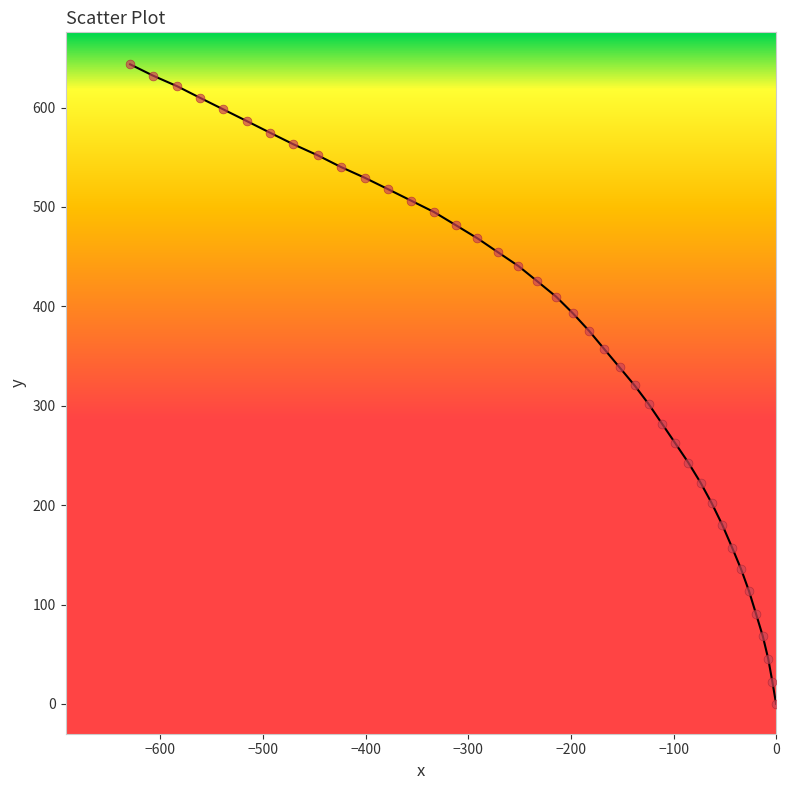

What is the range of X values (max minus min)?

629.6